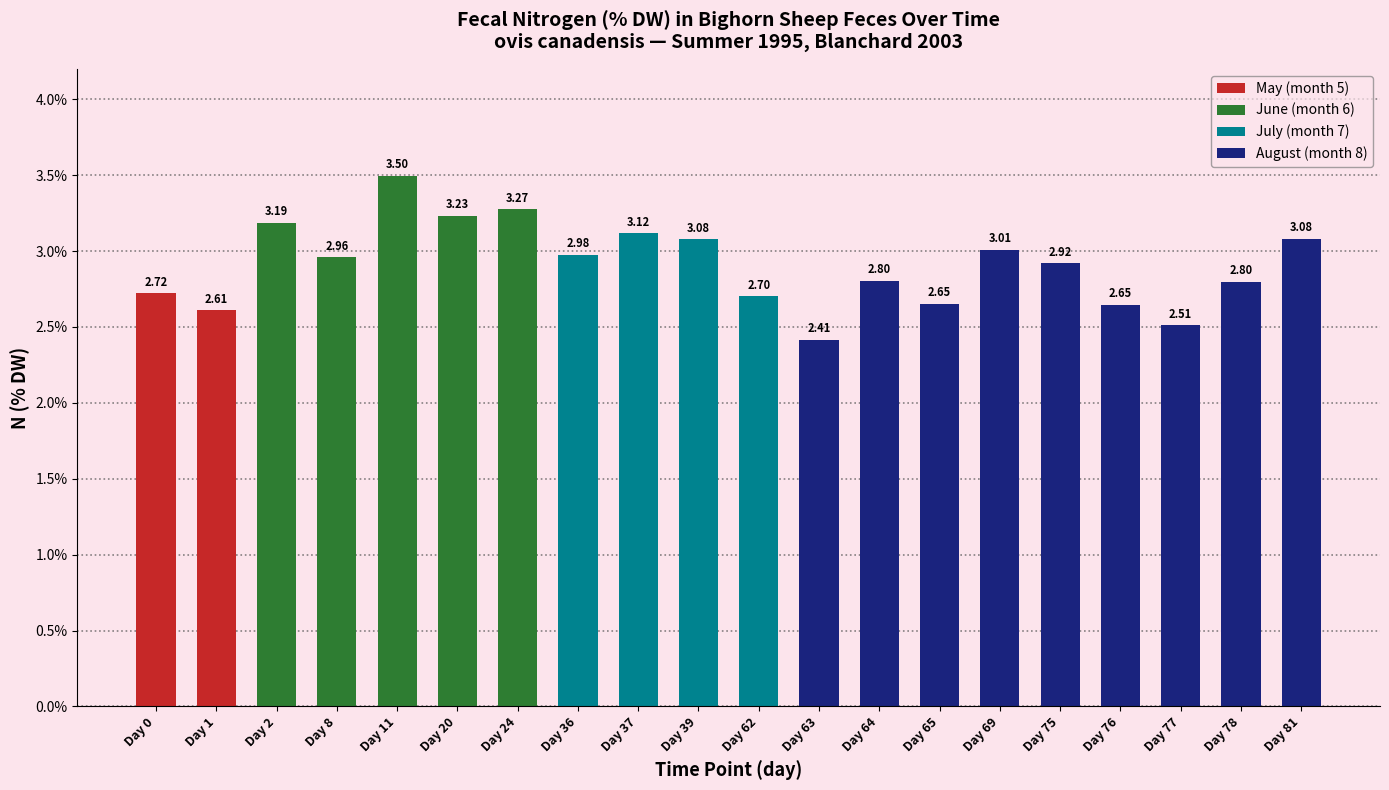

True or false: the data shows 3.5 at Day 11.

True